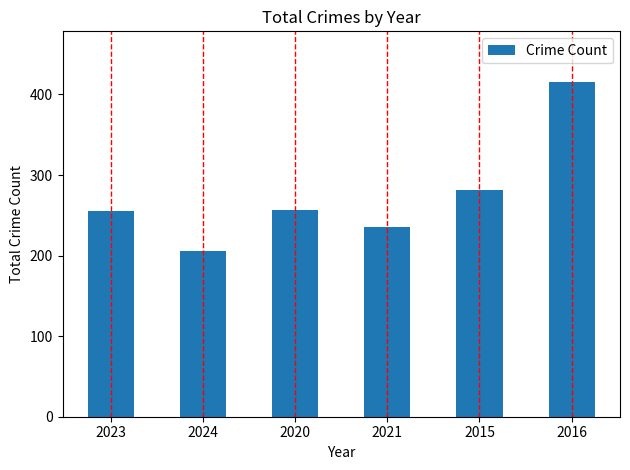

The value at 2016 is 654. True or false?

False